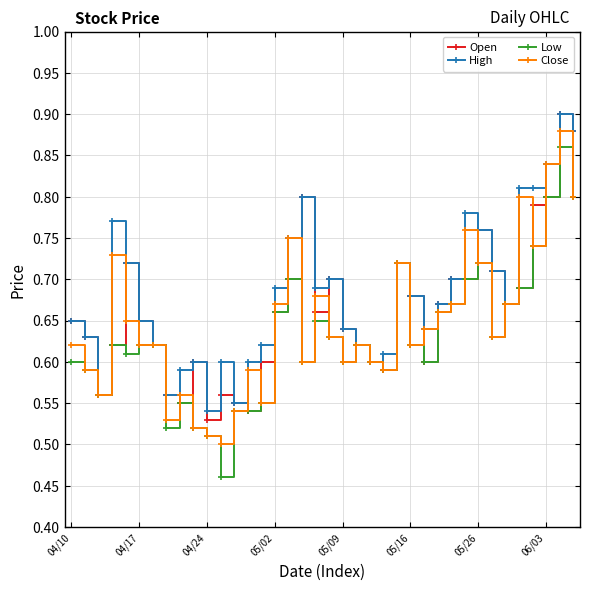

How many lines are shown in the chart?

4